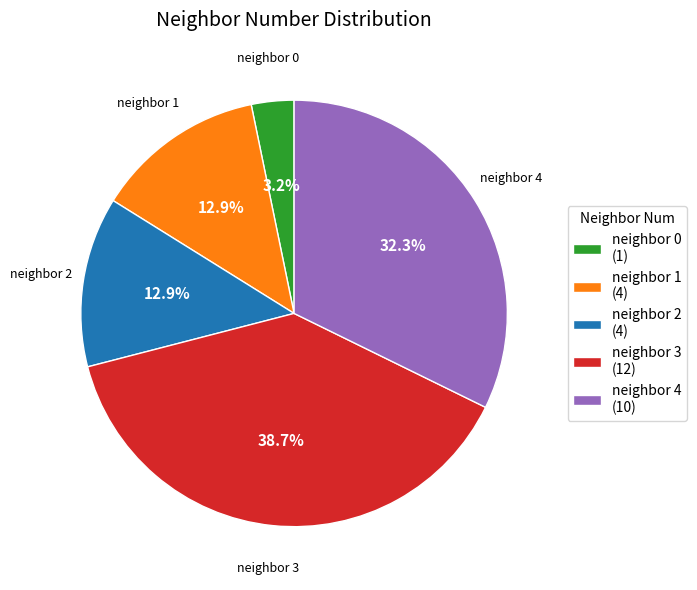

Approximately how many times larger is the value at neighbor 4 (10) compared to neighbor 3 (12)?

0.8